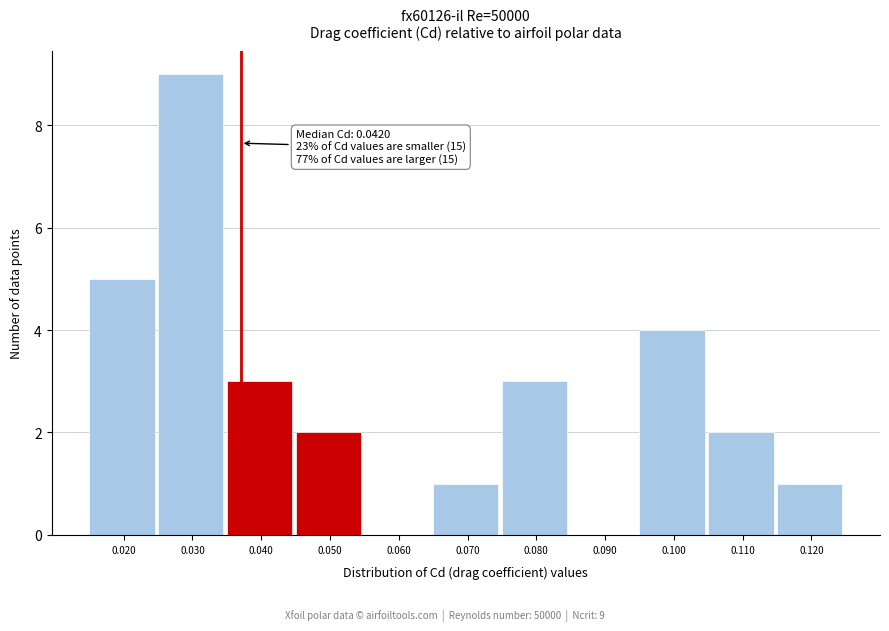

Reading left to right, list all the values displayed in this chart.

0.020=5	0.030=9	0.040=3	0.050=2	0.060=0	0.070=1	0.080=3	0.090=0	0.100=4	0.110=2	0.120=1